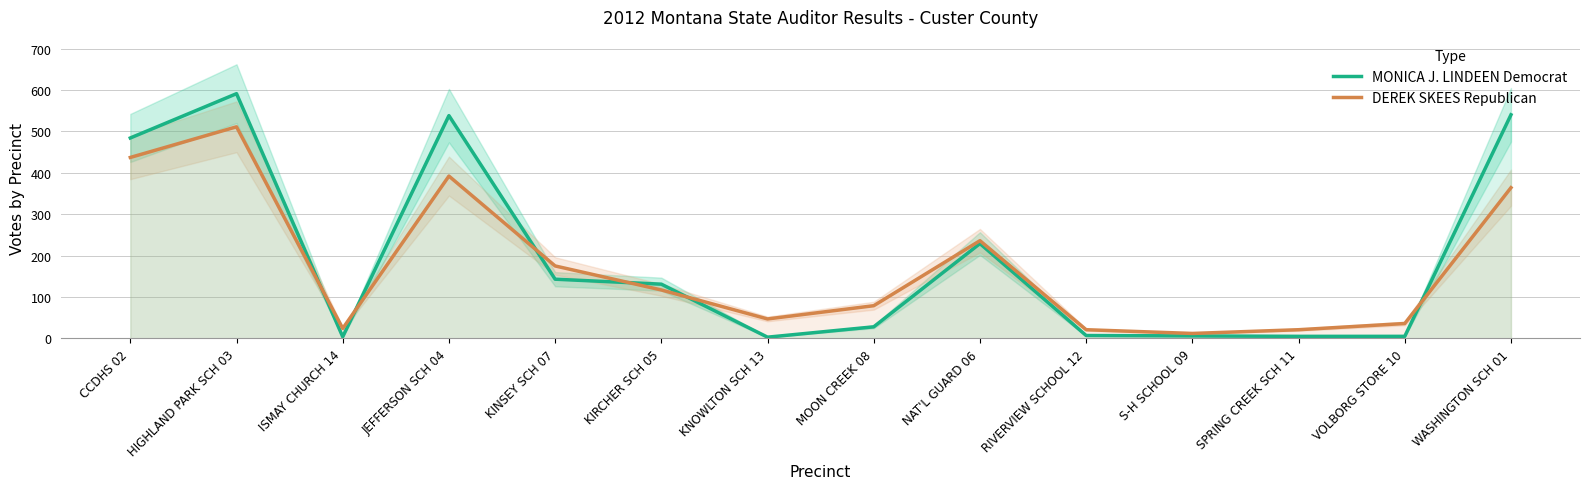

How many interior local valleys does the MONICA J. LINDEEN Democrat series have?

2